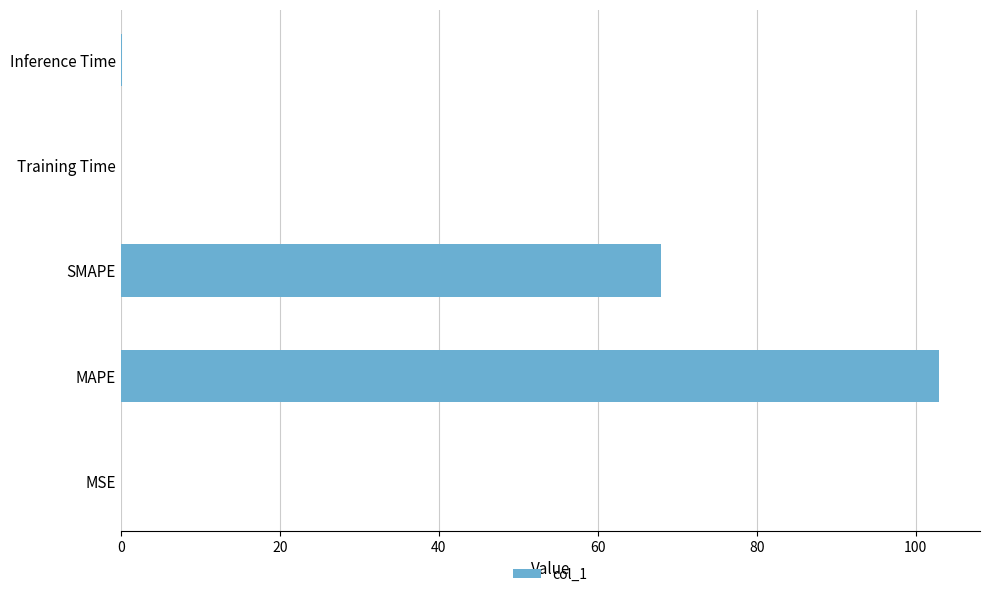

What is the sum of all values?

171.1